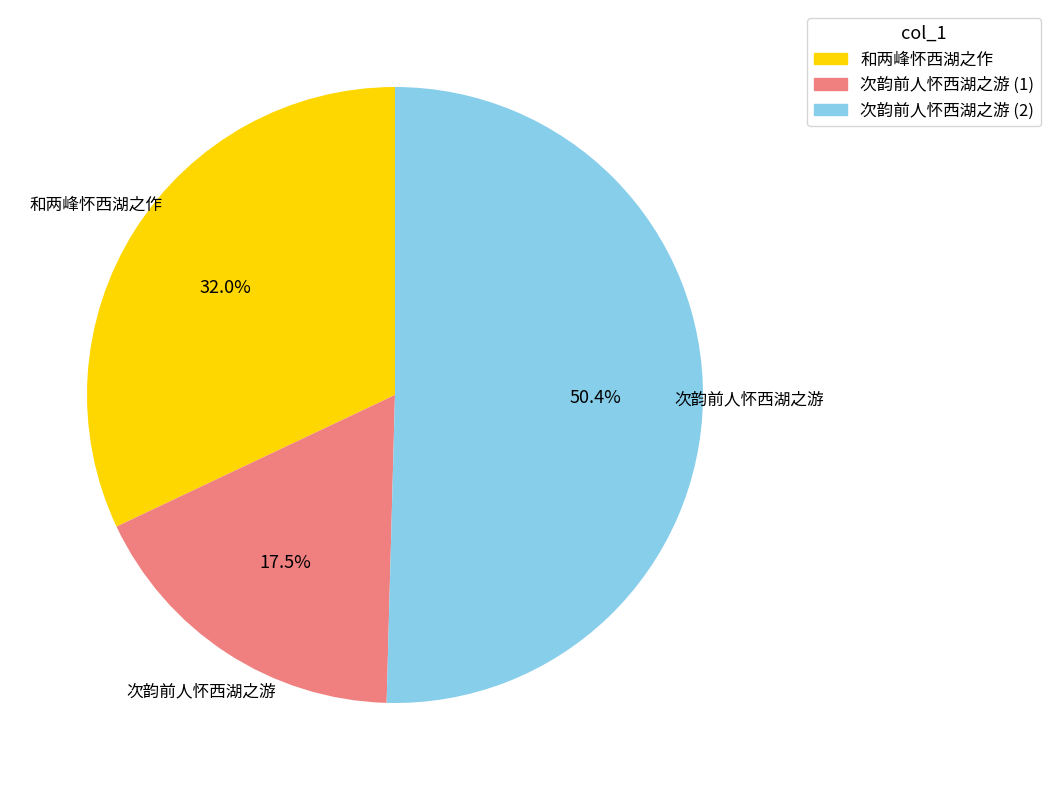

How many segments does this pie chart have?

3